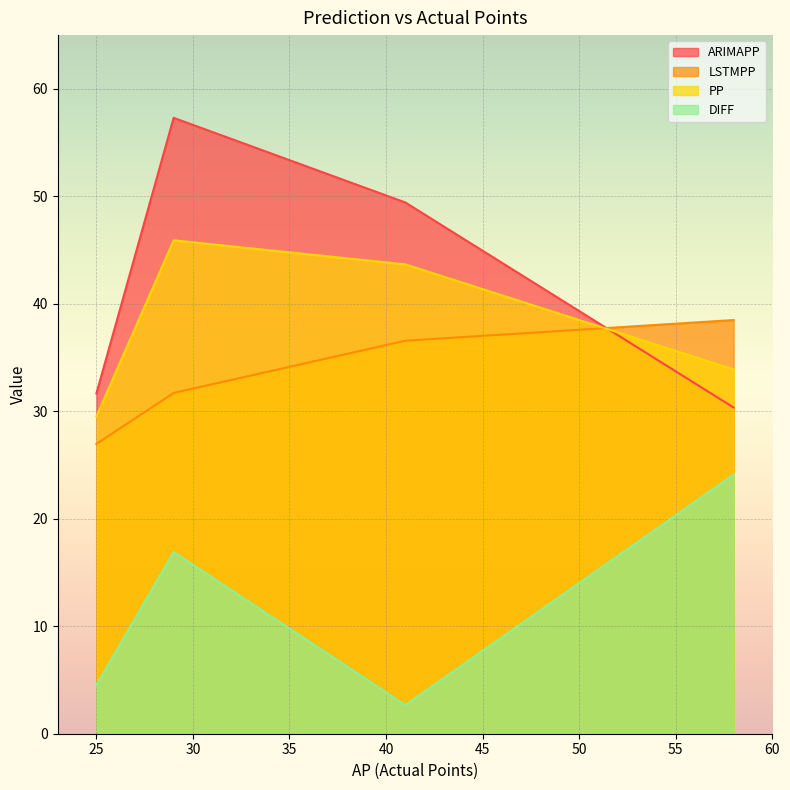

Which category has the highest value across all series?

29